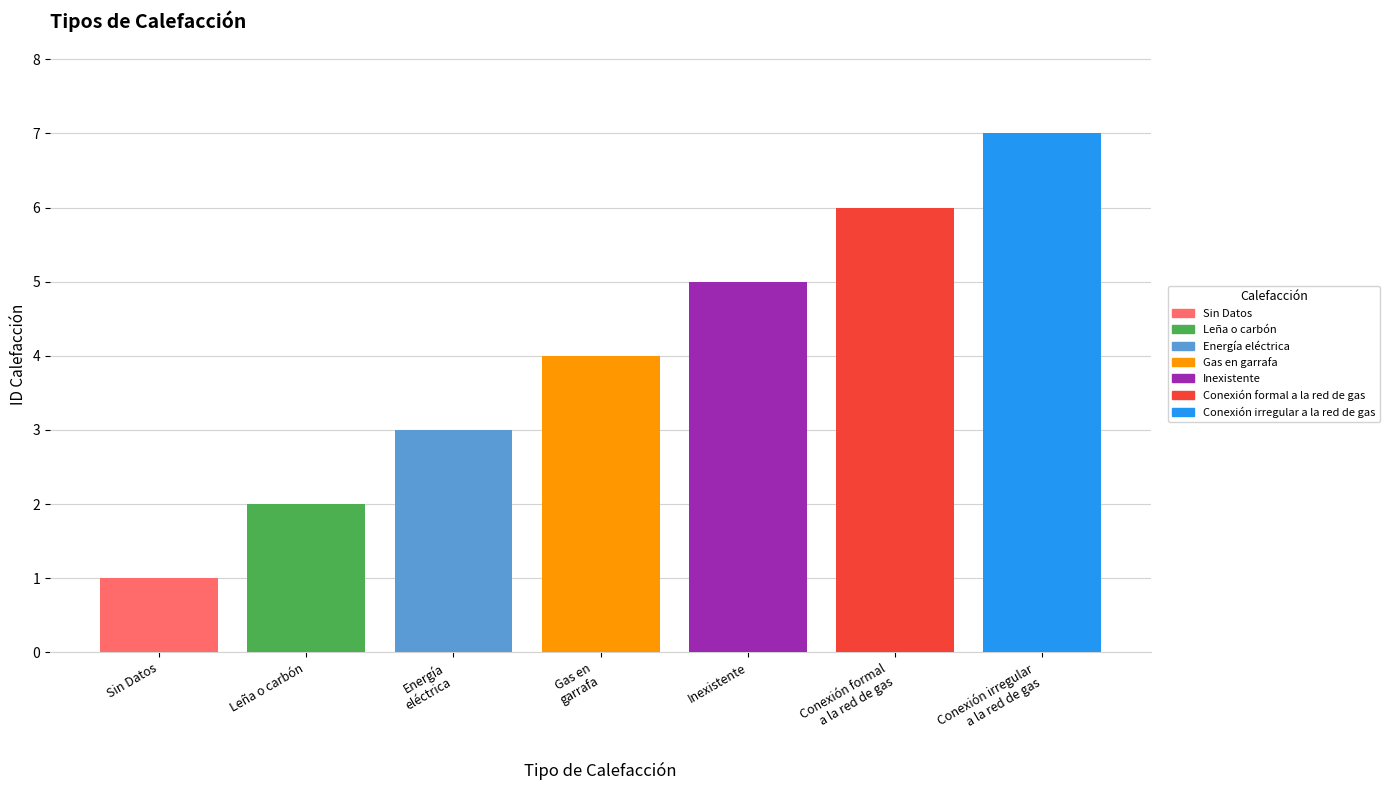

Rank the series by their average value, from lowest to highest.

Sin Datos, Leña o carbón, Energía eléctrica, Gas en garrafa, Inexistente, Conexión formal a la red de gas, Conexión irregular a la red de gas